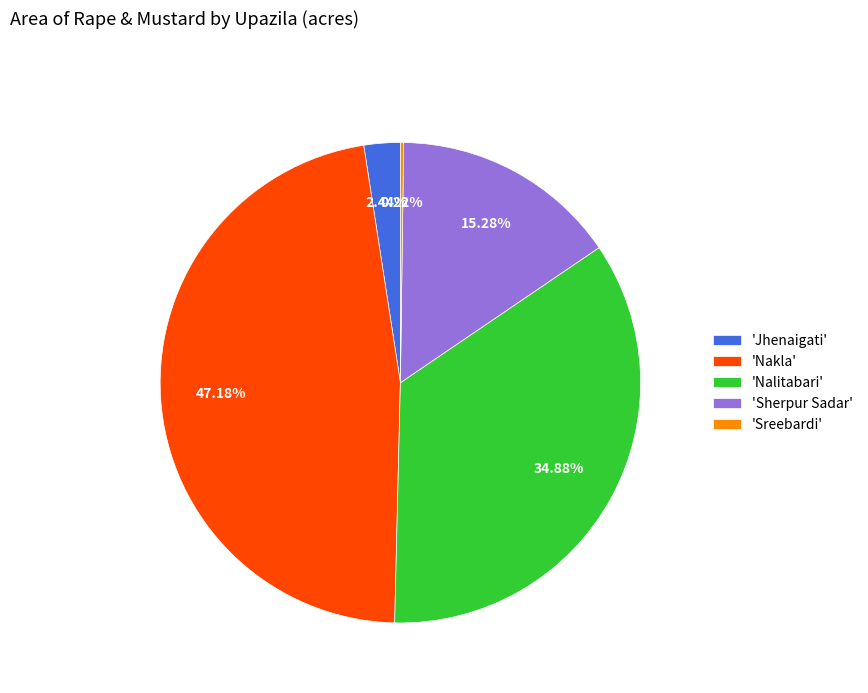

Between 'Nakla' and 'Jhenaigati', which is larger?

'Nakla'